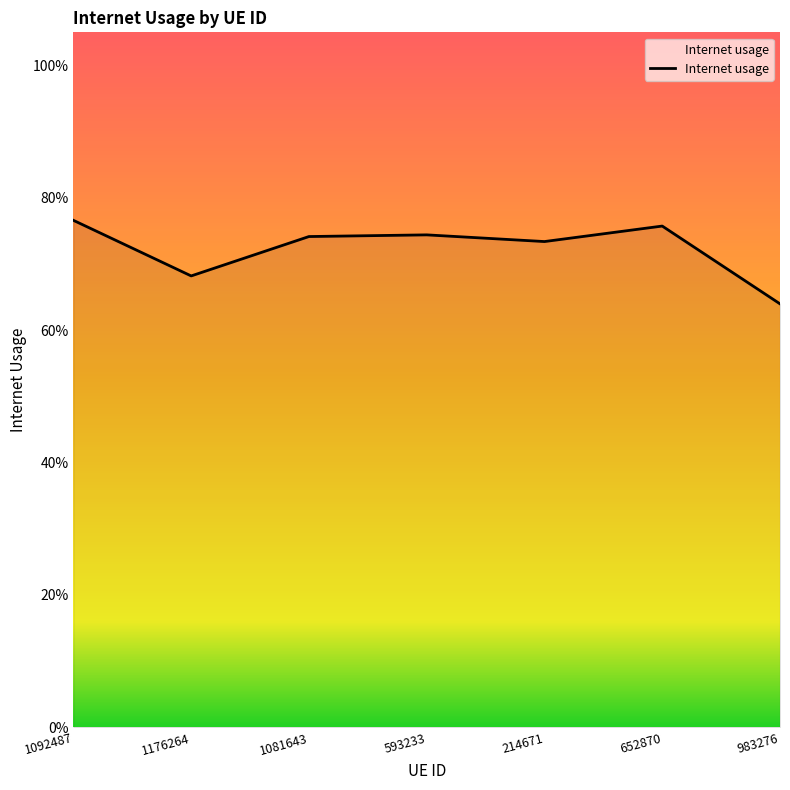

At which category does the chart reach its minimum across all series?

983276